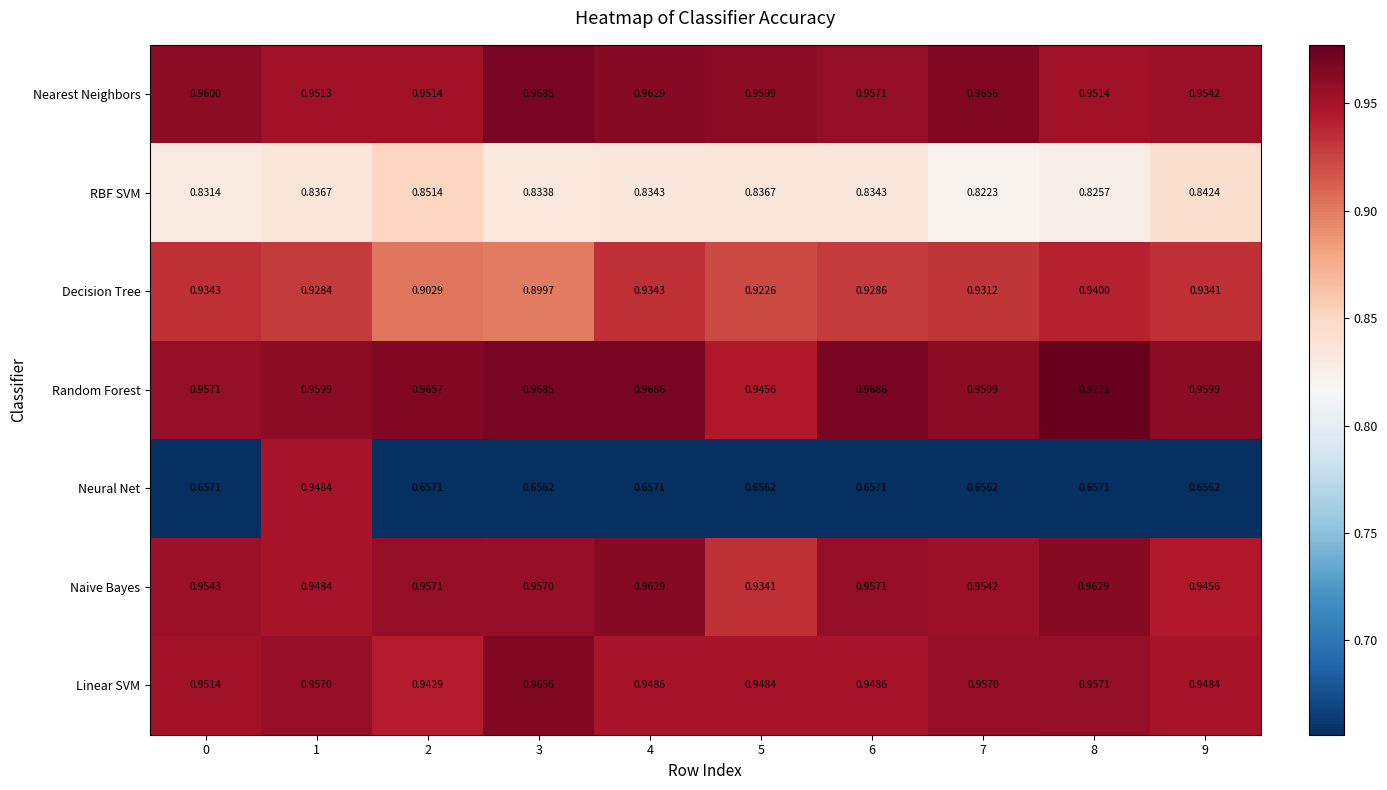

Between 3 and 6, which series saw the biggest shift?

Decision Tree